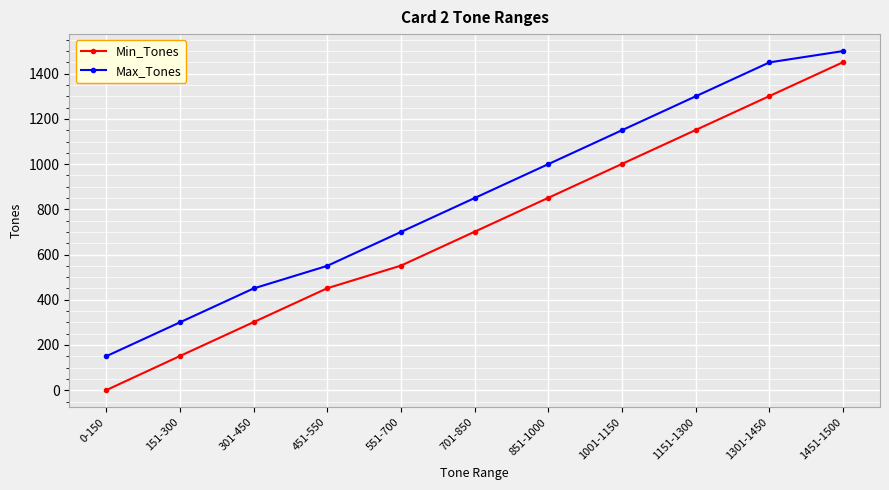

What is the difference between the second highest and minimum values in the Max_Tones series?

1300